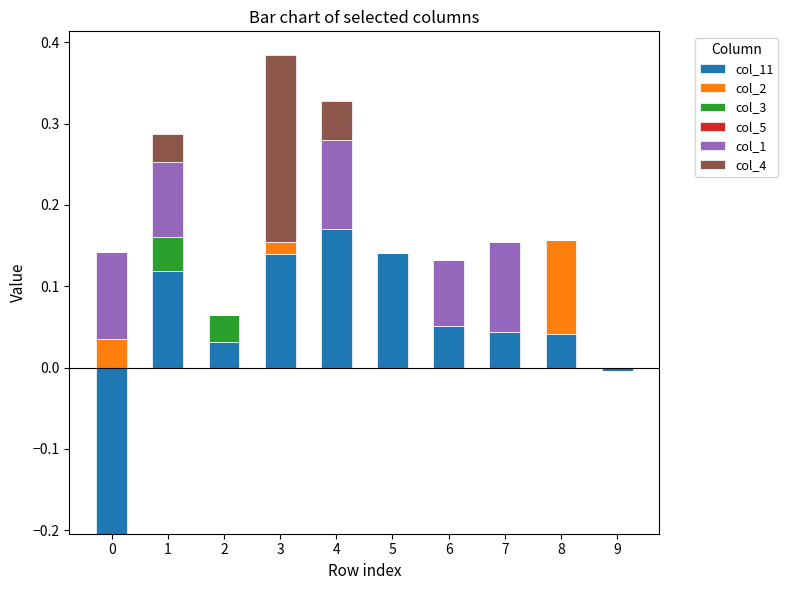

At how many categories does at least one series exceed 0?

9